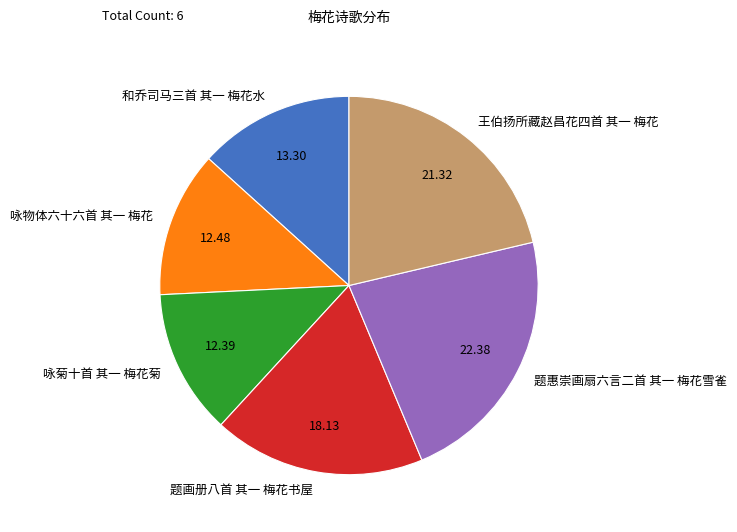

Is there a majority slice in this chart?

No